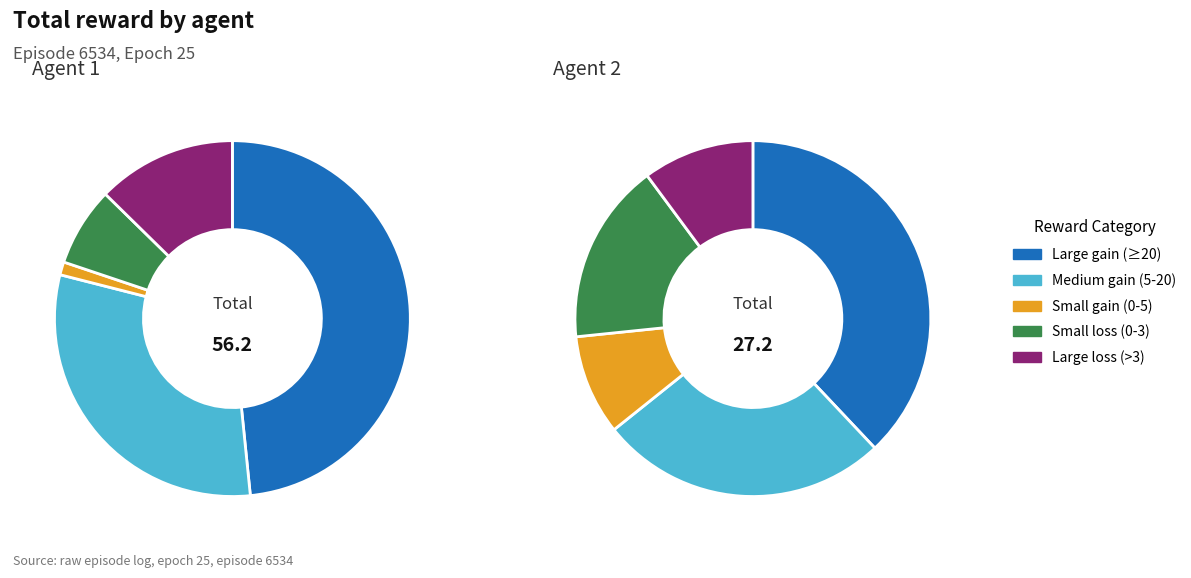

Does 14 account for over 50% of the chart?

Yes